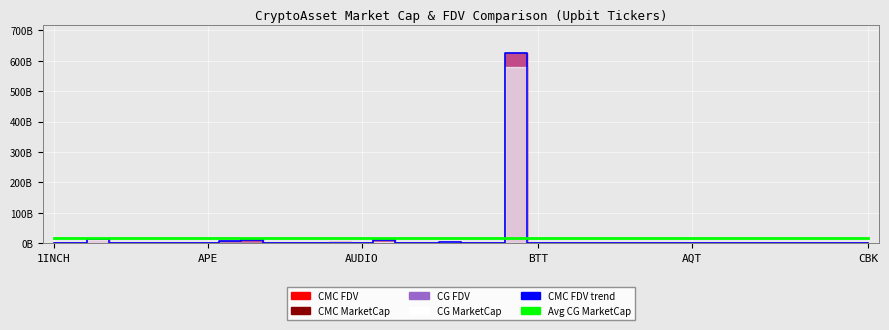

Between which two adjacent categories do Avg CG MarketCap and CMC FDV line first intersect?

20 and 21